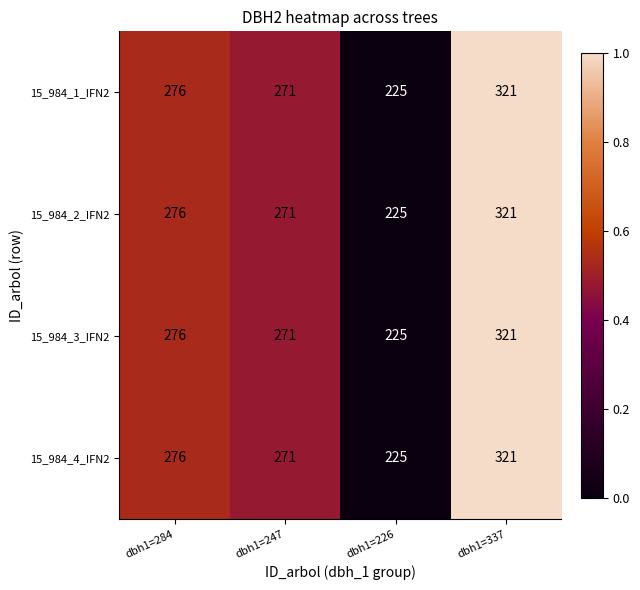

What is the average value of the 15_984_2_IFN2 series?

273